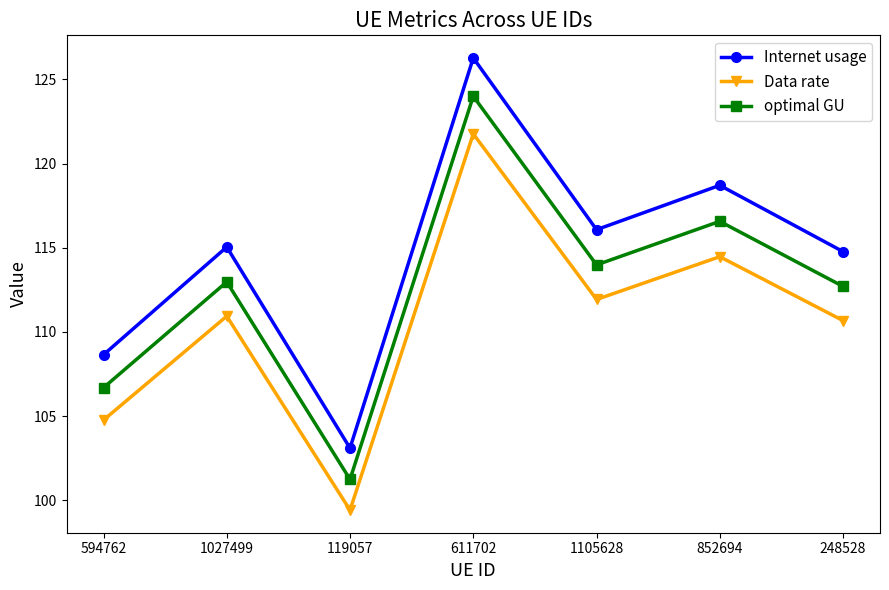

Rank the series by their average value, from highest to lowest.

Internet usage, optimal GU, Data rate